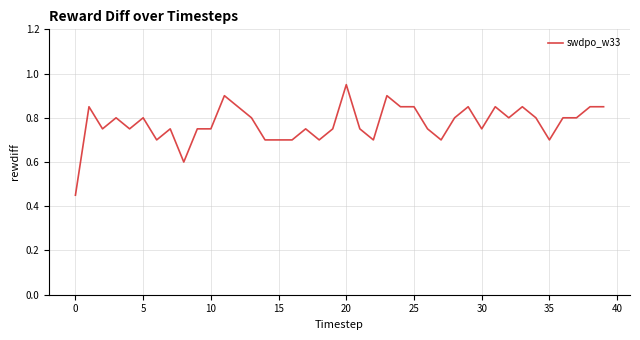

Where is the data nearest to the value 0?

0